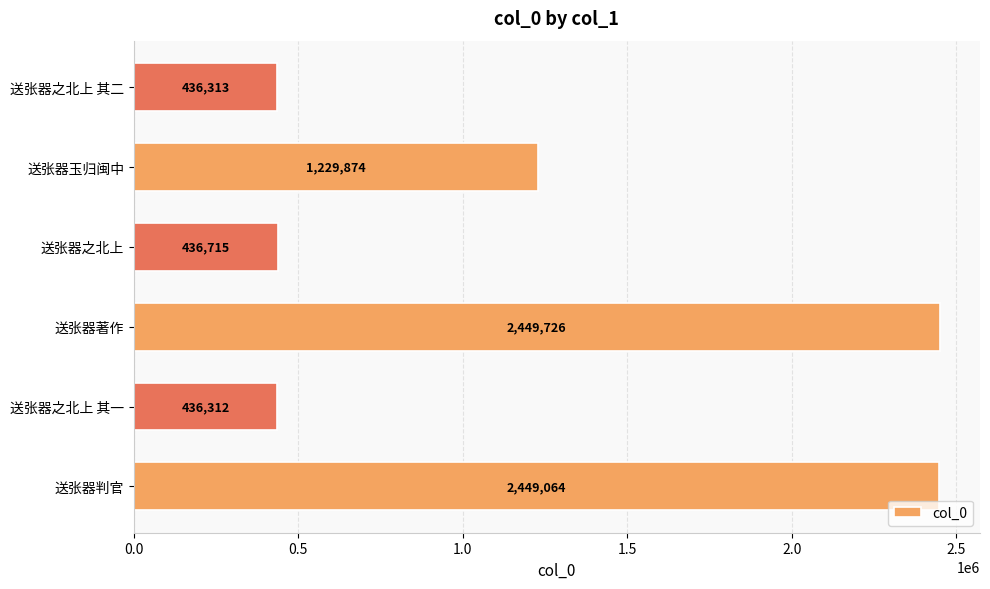

Reading bottom to top, list all the values displayed in this chart.

送张器判官=2449064	送张器之北上 其一=436312	送张器著作=2449726	送张器之北上=436715	送张器玉归闽中=1229874	送张器之北上 其二=436313